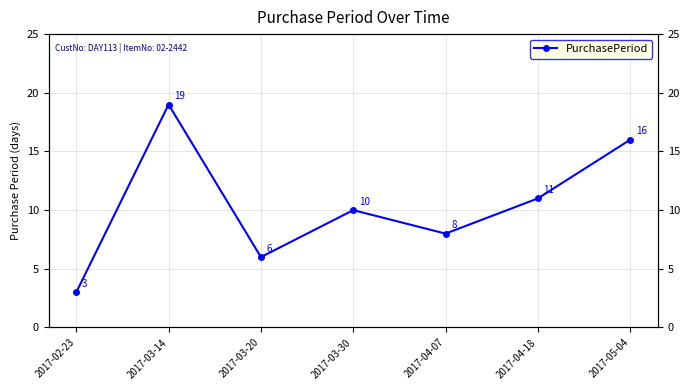

At which label is the value closest to 11?

2017-04-18